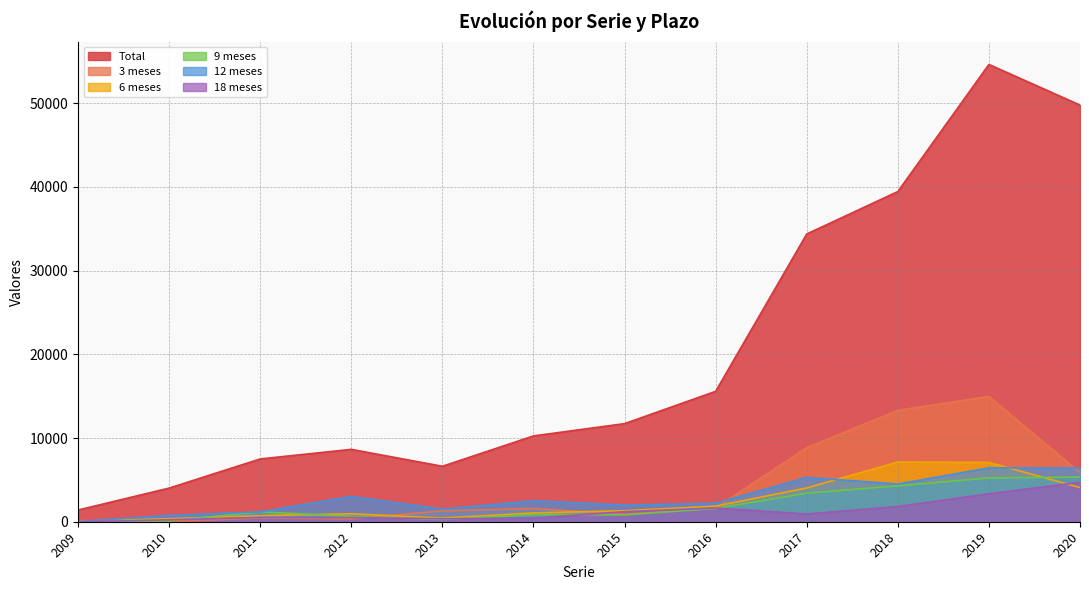

Reading left to right, what are all the values shown in this chart?

Total: 1399	4018	7501	8646	6626	10251	11719	15579	34375	39444	54631	49778
3 meses: 140	0	450	340	1300	1573	896	1643	8845	13301	14968	5872
6 meses: 60	356	714	950	434	1052	1315	1862	4035	7136	7084	4080
9 meses: 20	99	1184	624	267	860	817	1588	3410	4283	5230	5342
12 meses: 28	755	1177	3023	1491	2503	1991	2205	5302	4506	6438	6417
18 meses: 0	228	515	497	353	433	1193	1638	924	1822	3339	4711